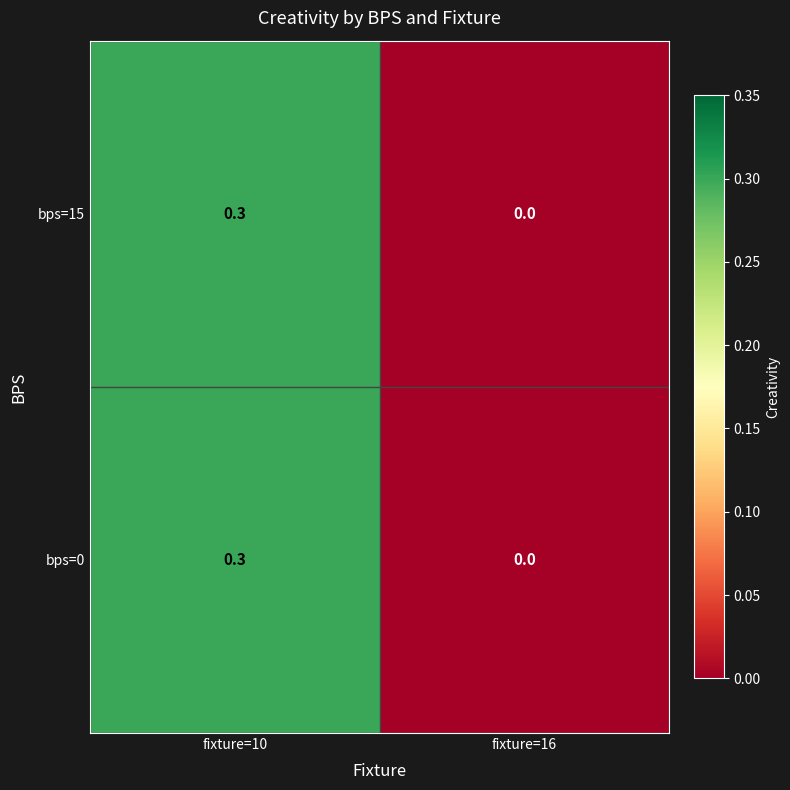

At which category is the sum across all series the highest?

fixture=10